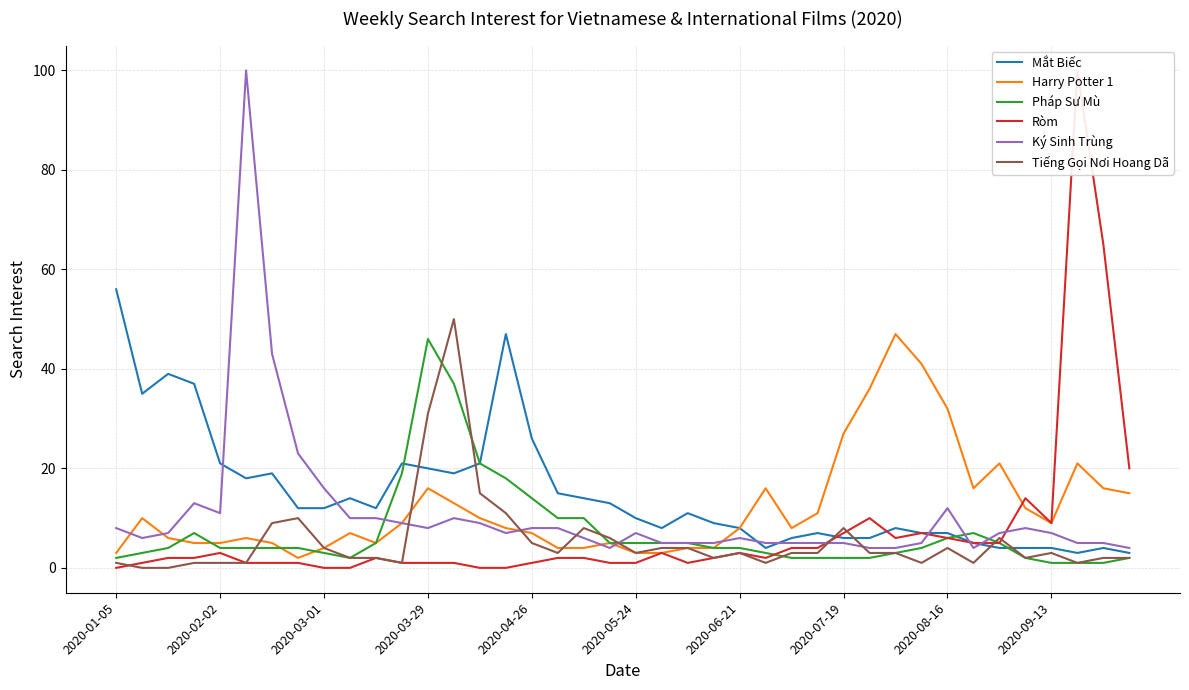

In Ròm, how many points are lower than both neighbors (excluding endpoints)?

4